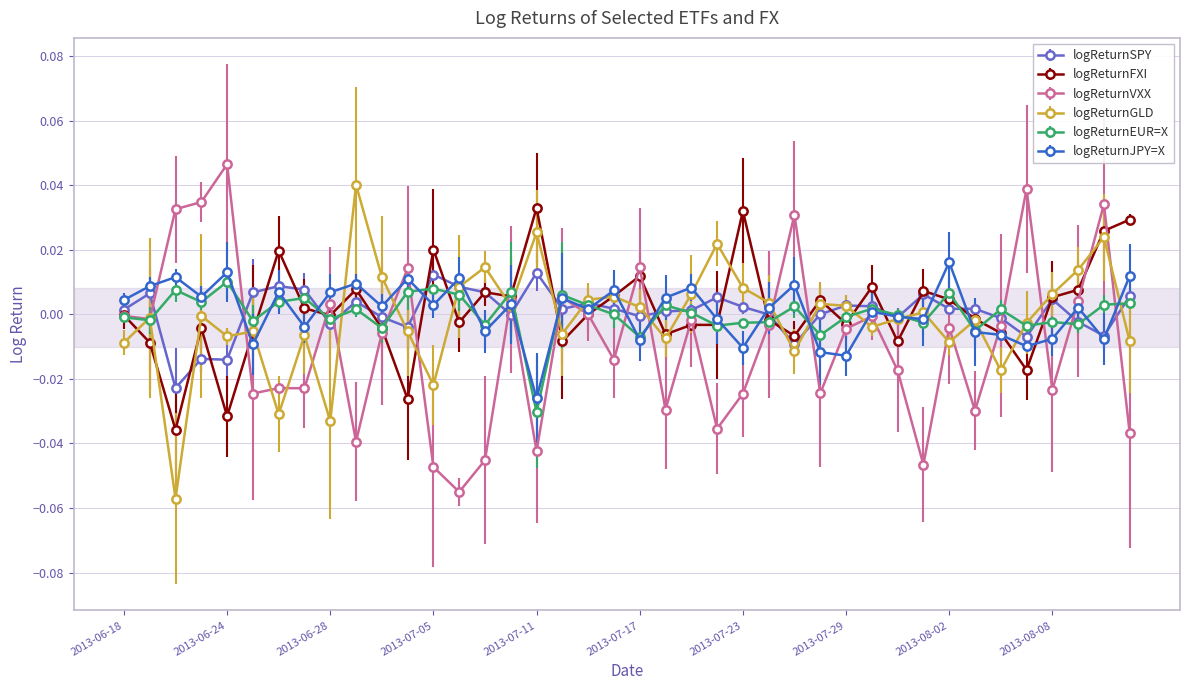

At which category does logReturnFXI reach its first local peak?

2013-06-21